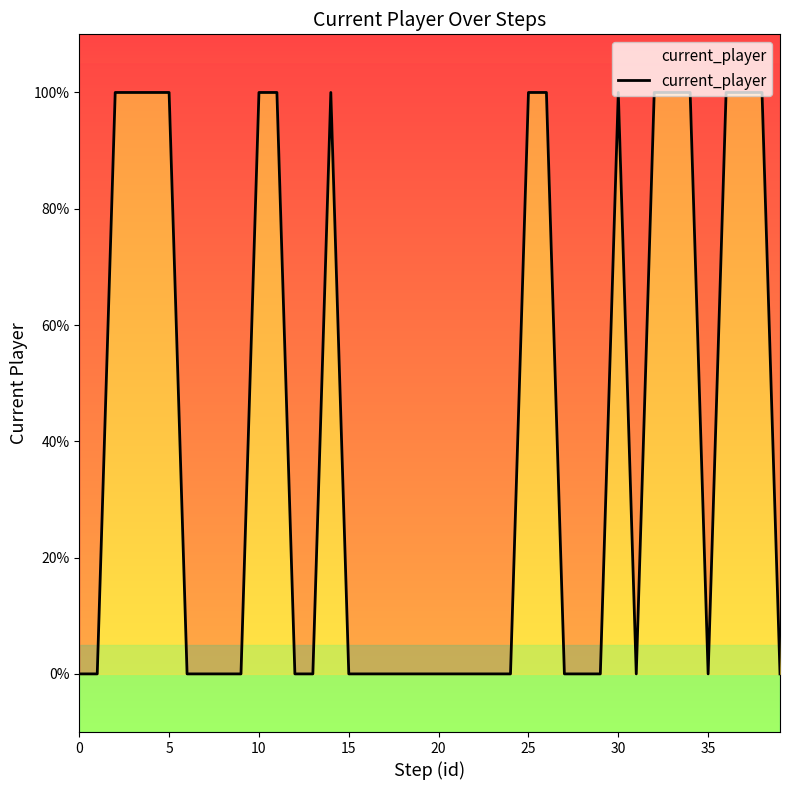

Between 30 and 25, which is larger?

25